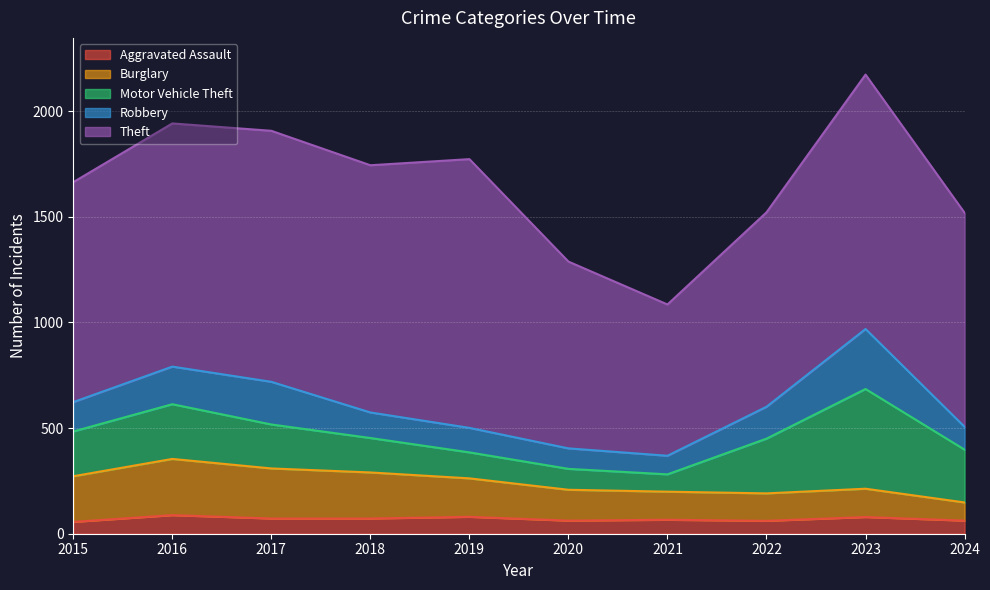

How many series are shown in this chart?

5